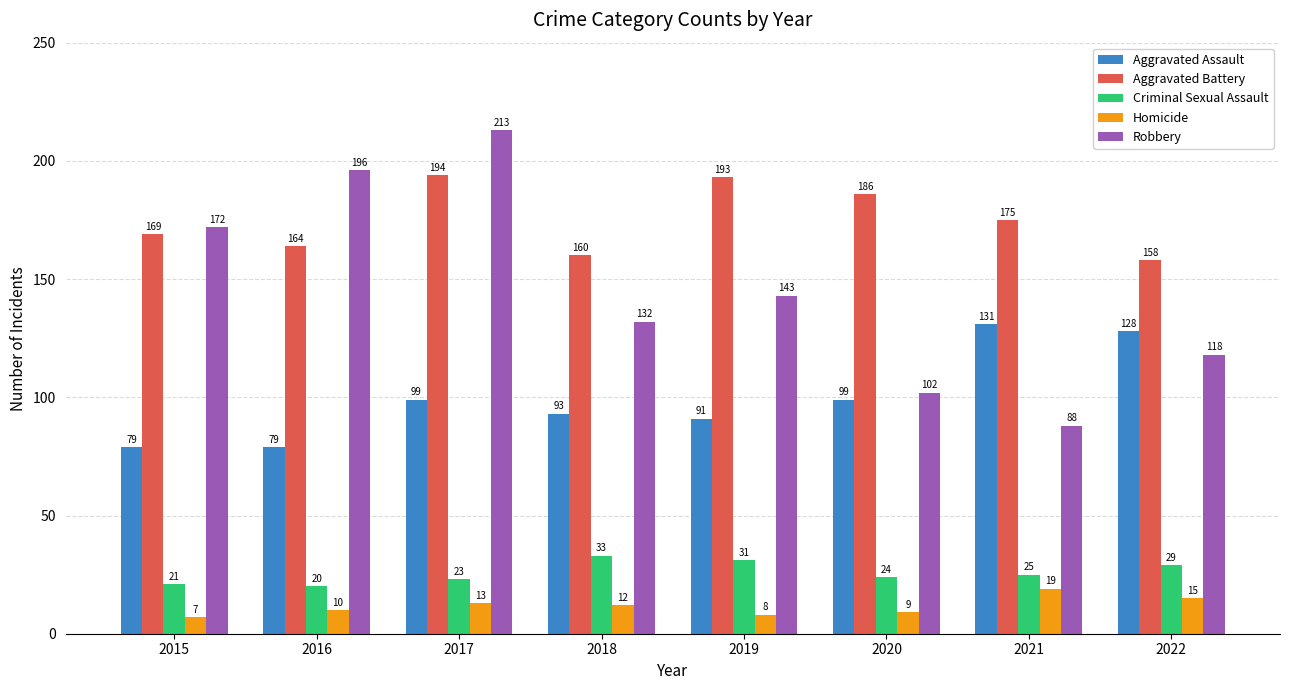

Are the bars grouped side by side (vs. stacked)?

Yes